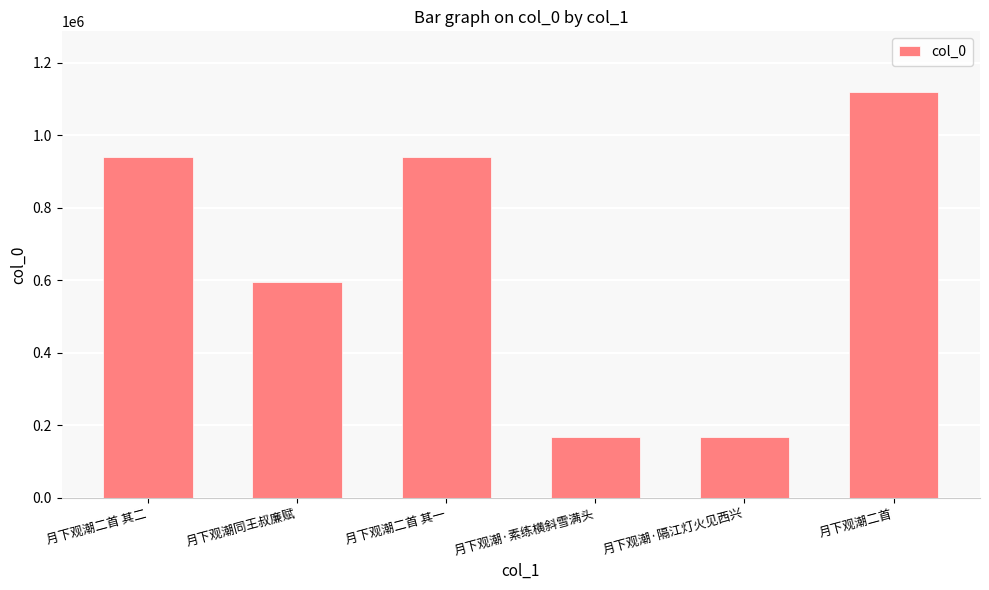

How many series are shown in this chart?

1